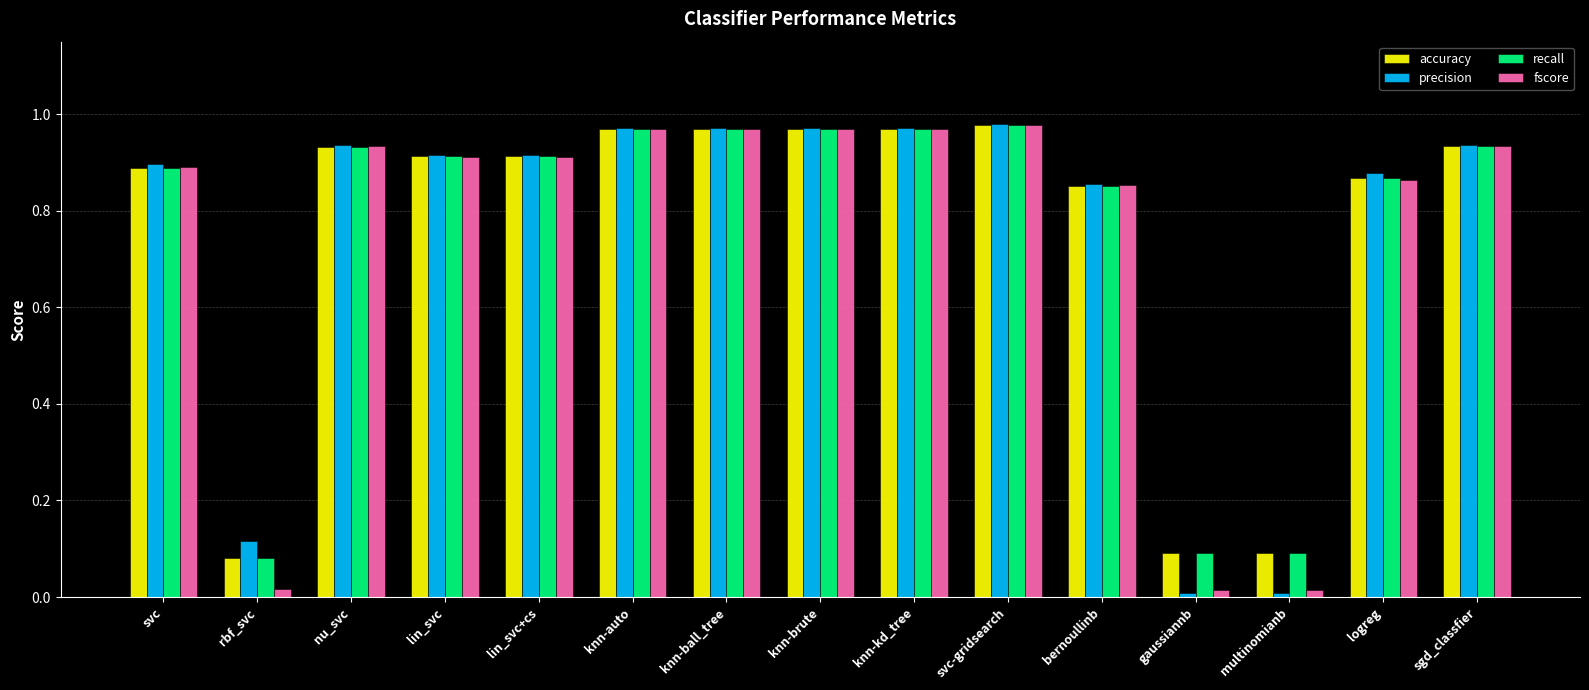

What is the sum of the recall values at svc and knn-brute?

1.9